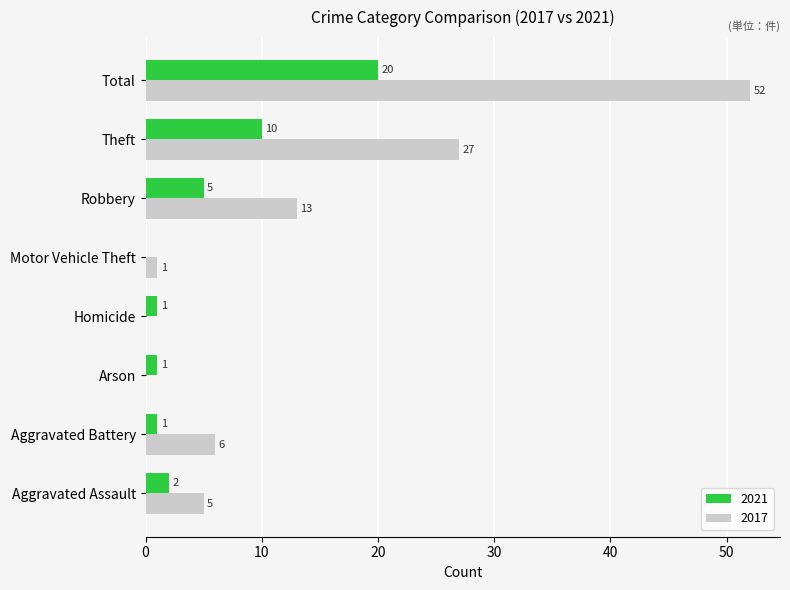

What is the total value across all series at Total?

72